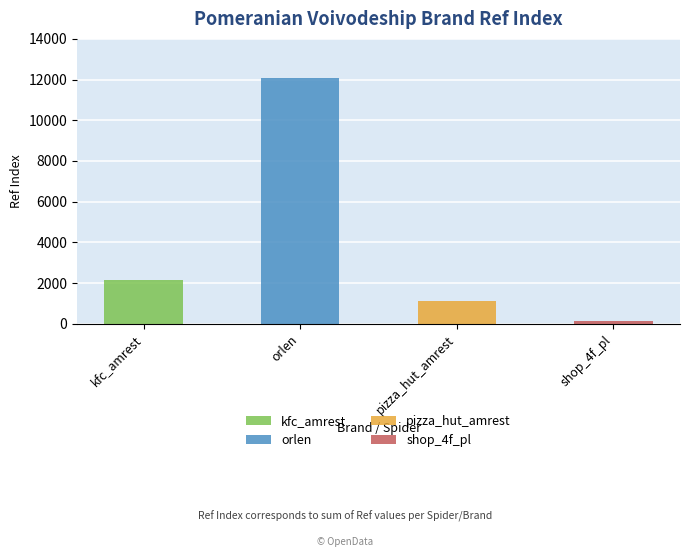

Reading right to left, what are all the values shown in this chart?

kfc_amrest: shop_4f_pl=0	pizza_hut_amrest=0	orlen=0	kfc_amrest=2132
orlen: shop_4f_pl=0	pizza_hut_amrest=0	orlen=12060	kfc_amrest=0
pizza_hut_amrest: shop_4f_pl=0	pizza_hut_amrest=1102	orlen=0	kfc_amrest=0
shop_4f_pl: shop_4f_pl=116	pizza_hut_amrest=0	orlen=0	kfc_amrest=0